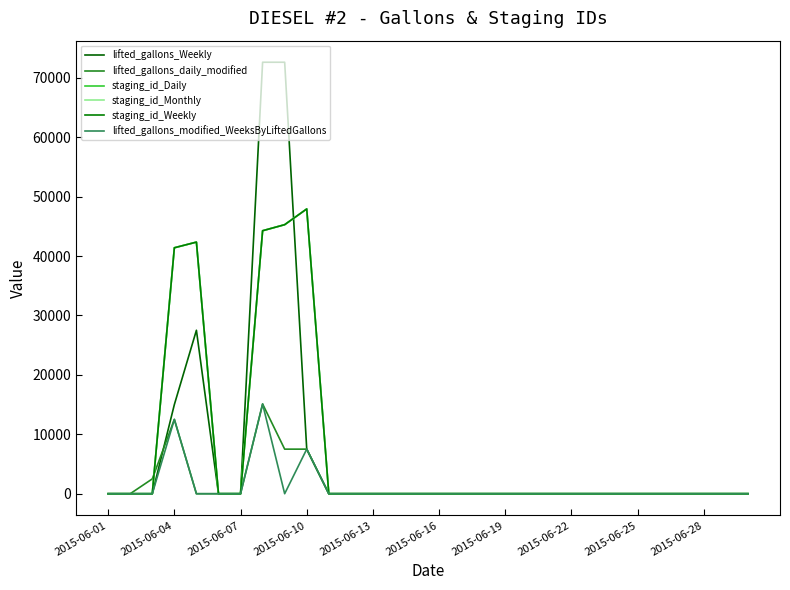

Does the chart display data point markers on the line(s)?

No